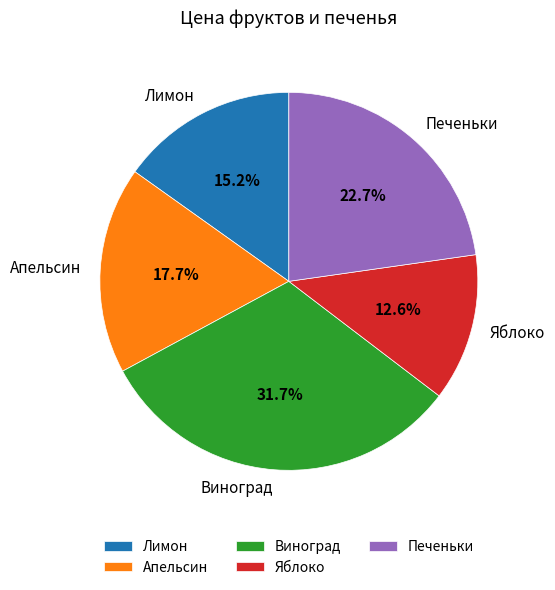

Is it true that Виноград is 32% of the pie?

True